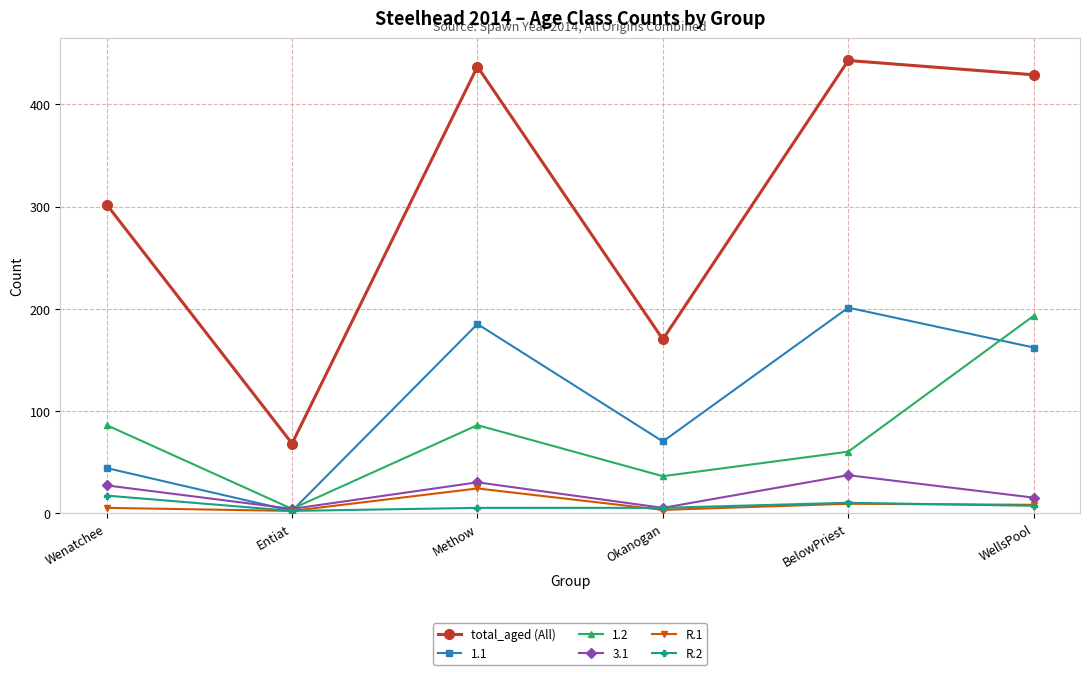

Which series changed the most between Methow and WellsPool?

1.2